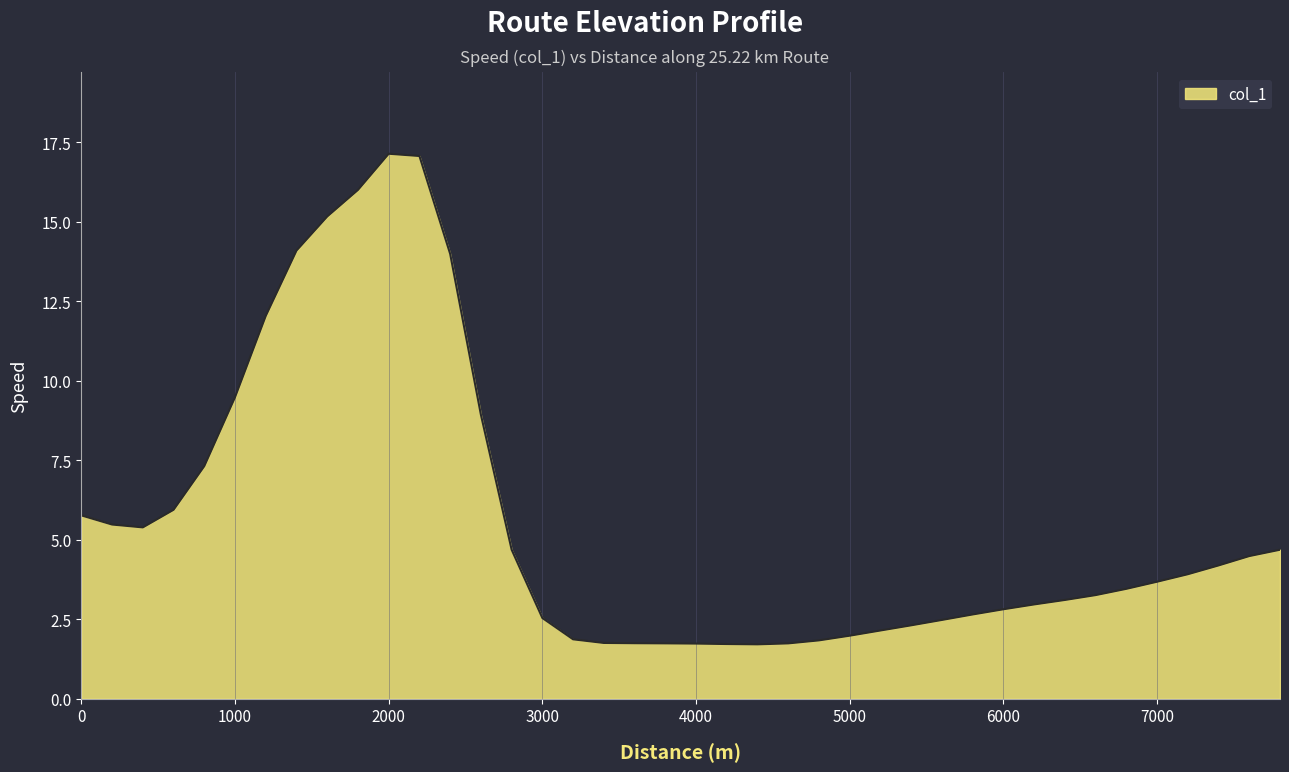

What is the greatest value displayed?

17.1